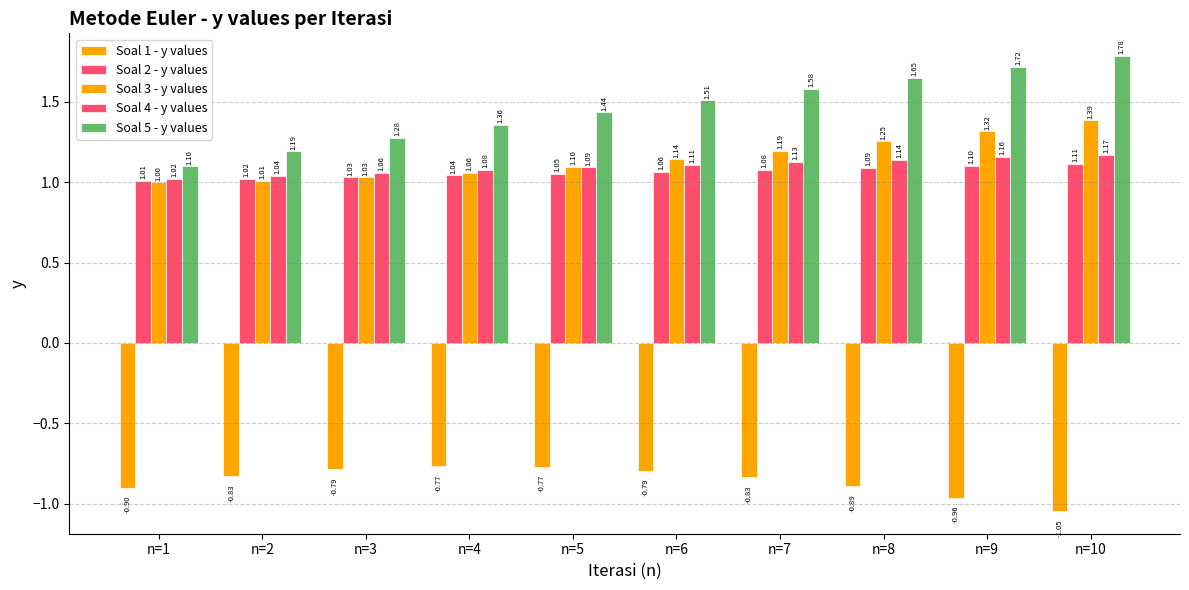

How many categories are shown in the chart?

10